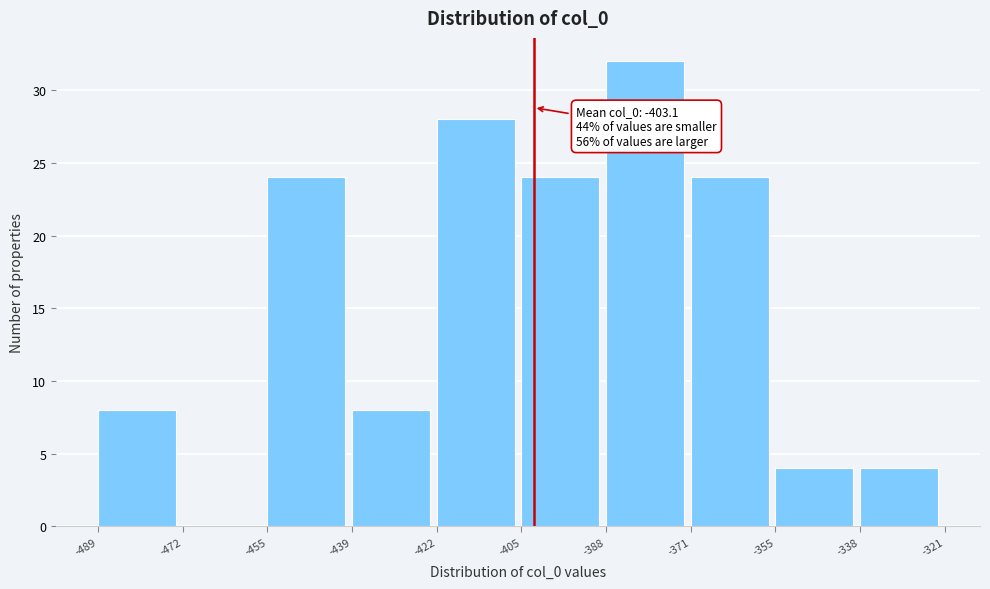

Which range on the x-axis has the tallest bar?

-388 to -371